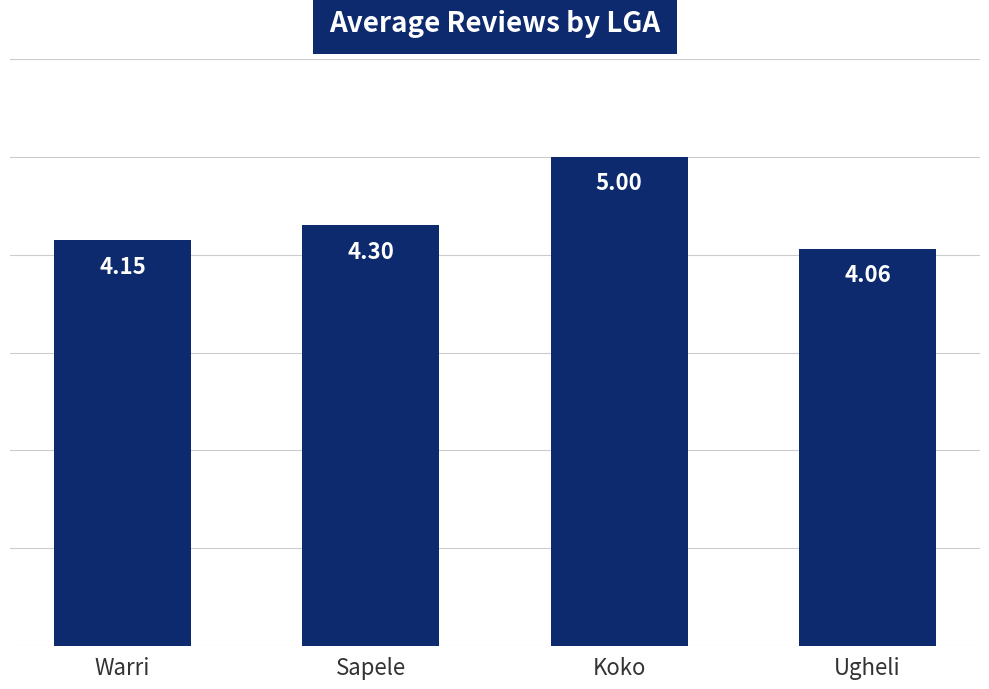

What is the value of the 2nd bar from the left?

4.3